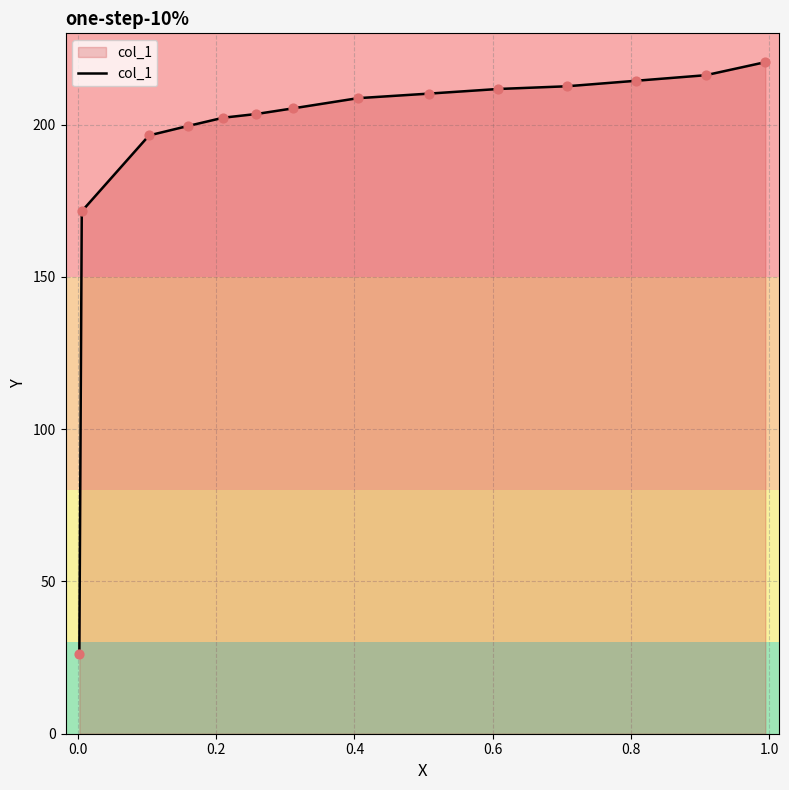

What is the difference between the maximum and minimum values?

194.4